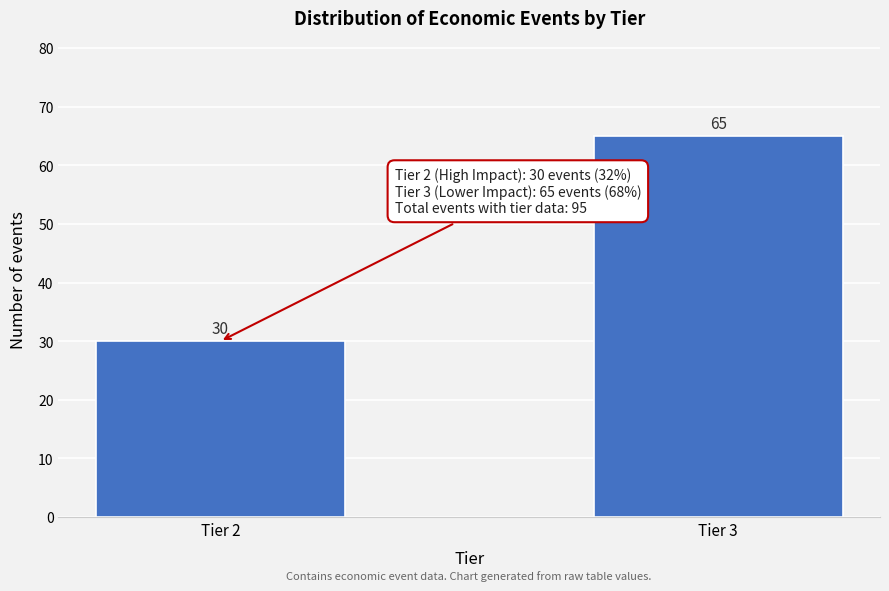

Reading right to left, what are all the values shown in this chart?

Tier 3=65	Tier 2=30